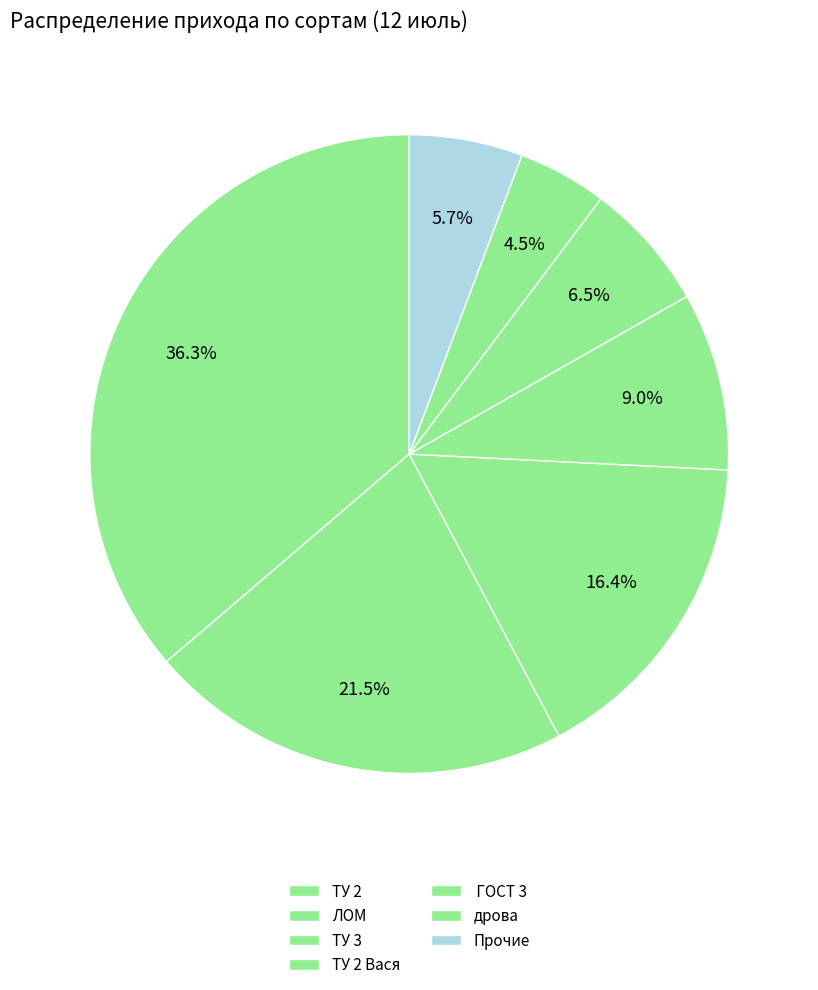

How many slices are in this pie chart?

7